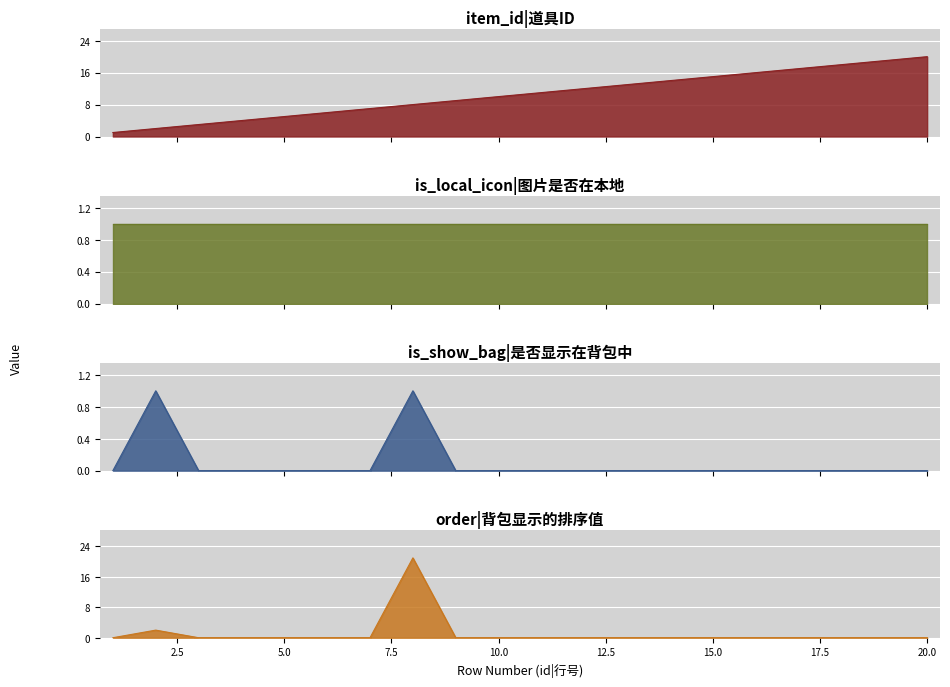

How many values in the order series exceed 0?

2